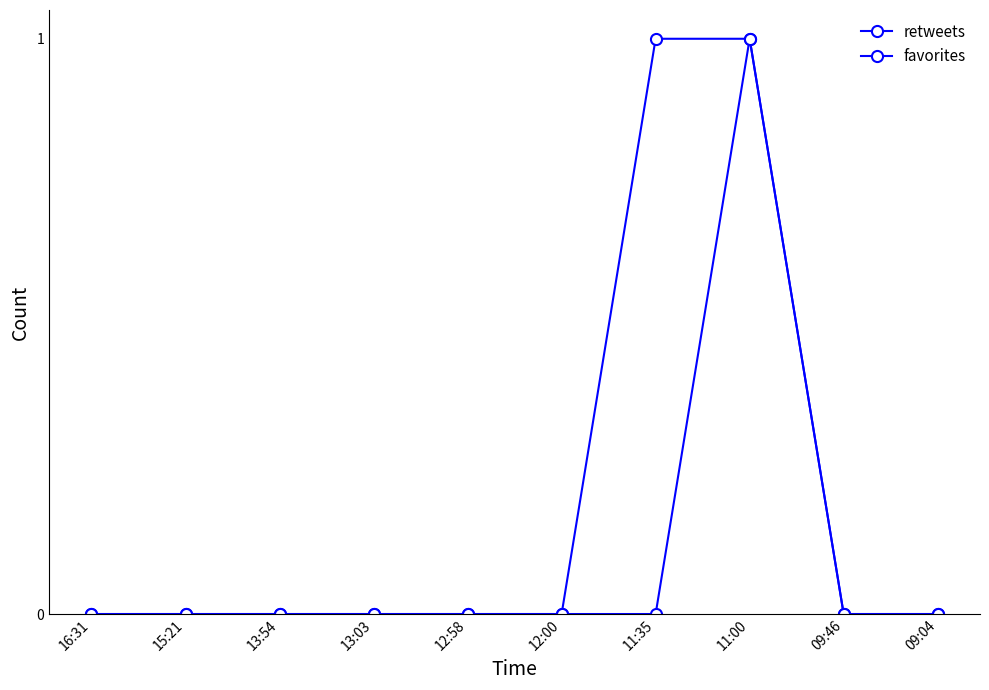

At which category does retweets reach its first local peak?

11:00